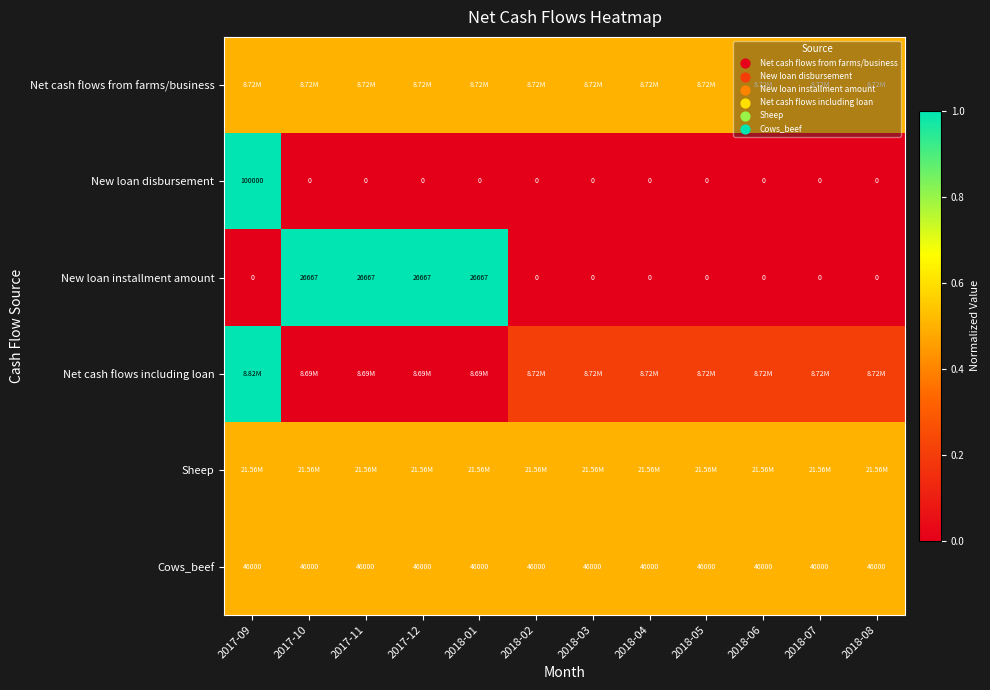

Where is Net cash flows from farms/business nearest to the value 0?

2017-09